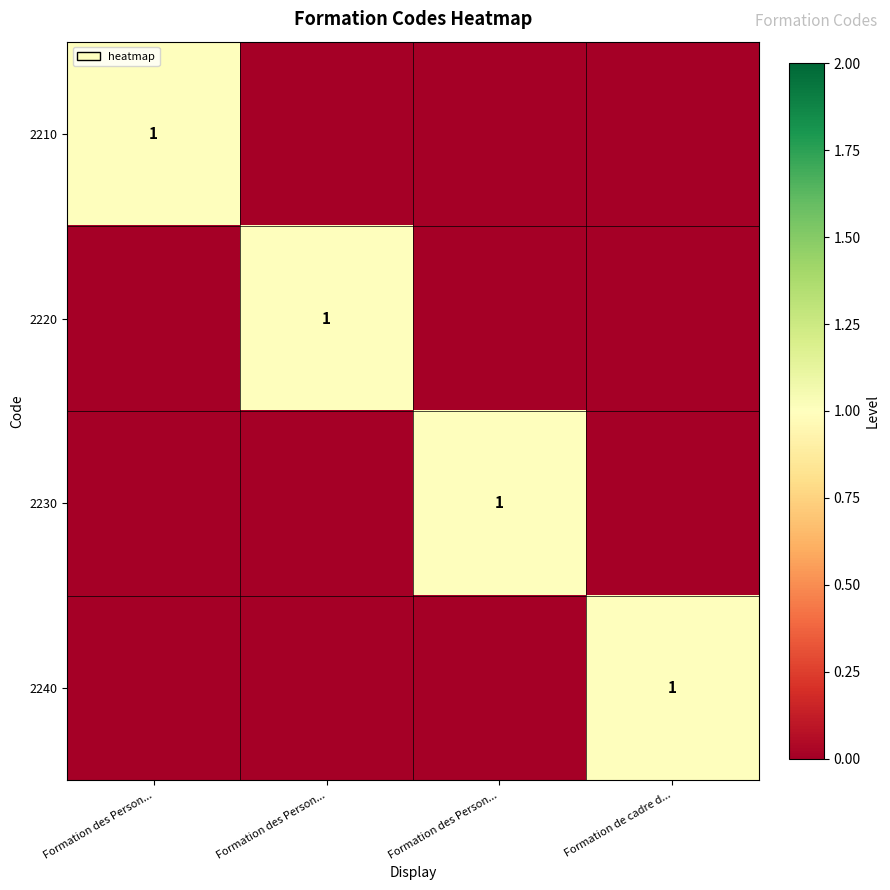

At which category is the sum across all series the highest?

Formation des Person...